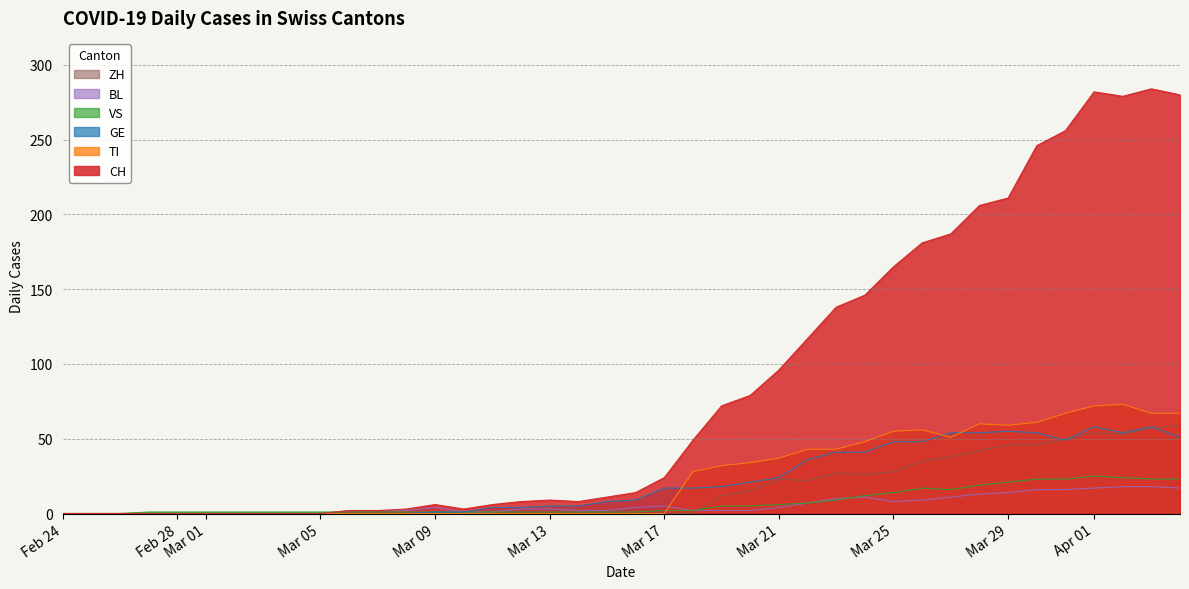

Which series has the largest total across all categories?

CH